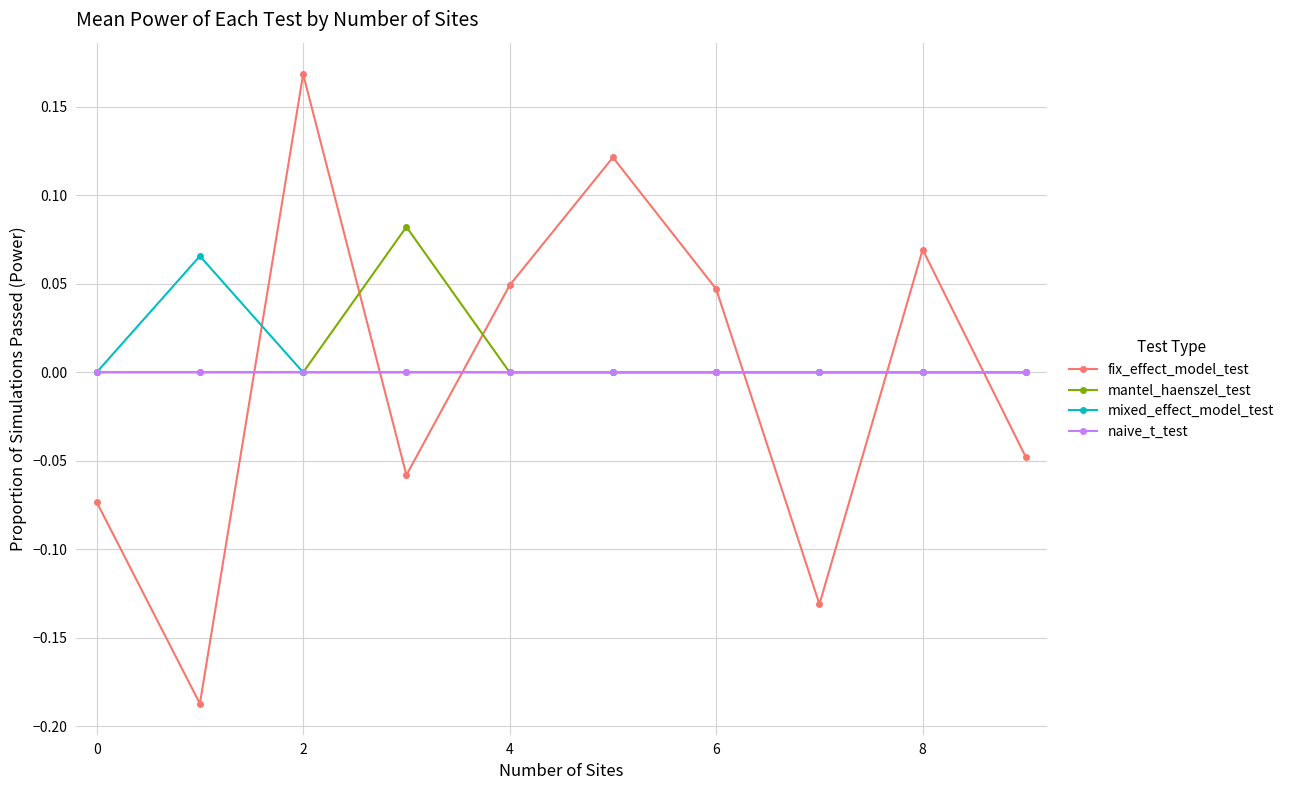

True or false: fix_effect_model_test has more than 2 points higher than both neighbors.

True